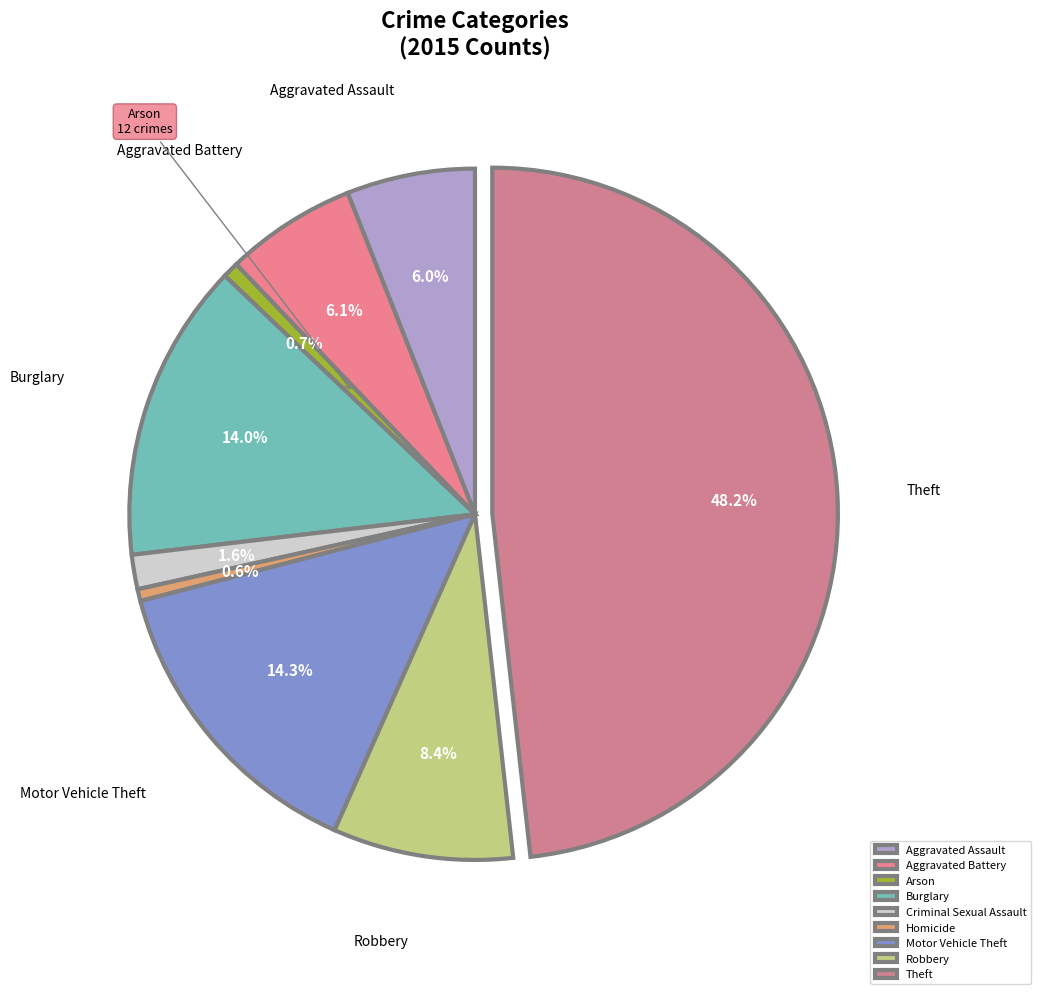

Do Robbery and Burglary together represent more than half of the pie?

No